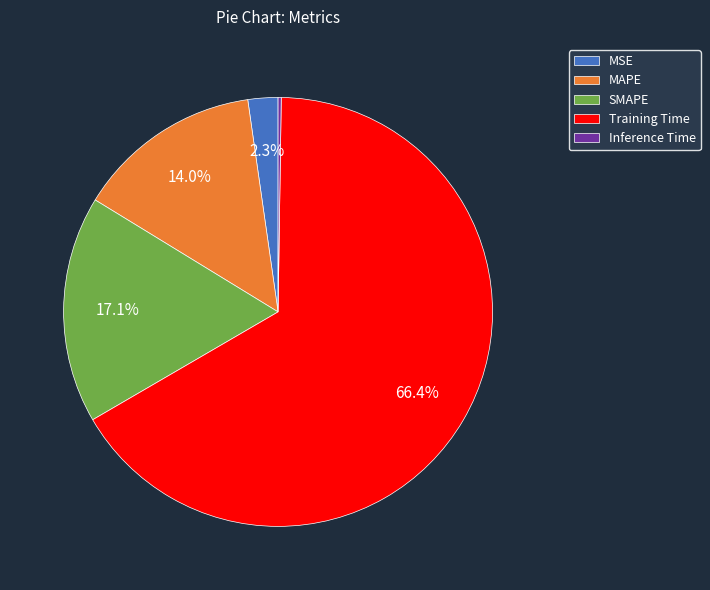

Which slice is the largest?

Training Time